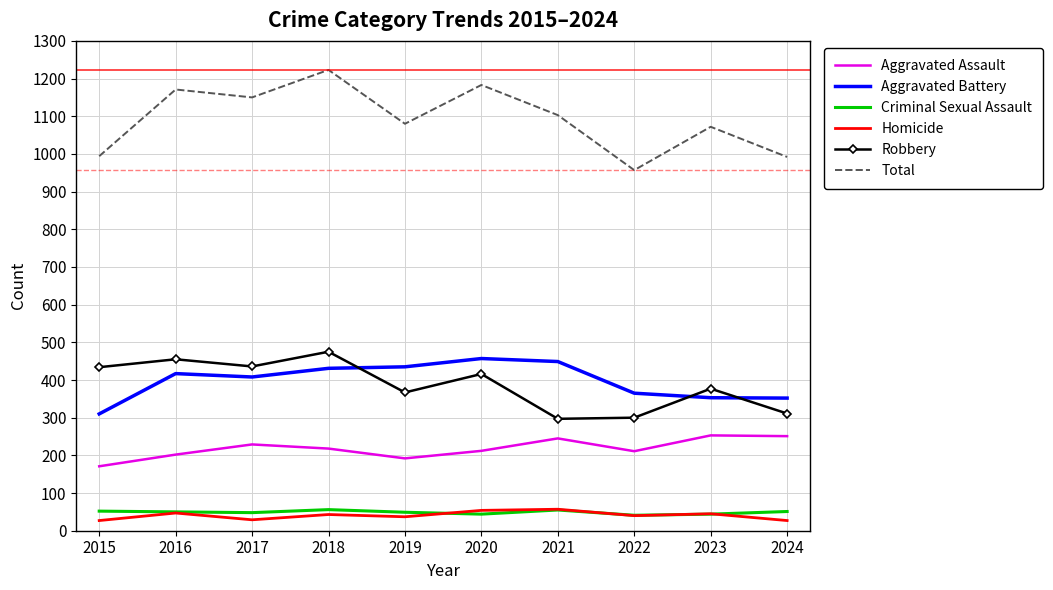

What is the difference between the highest and lowest values at 2019?

1043